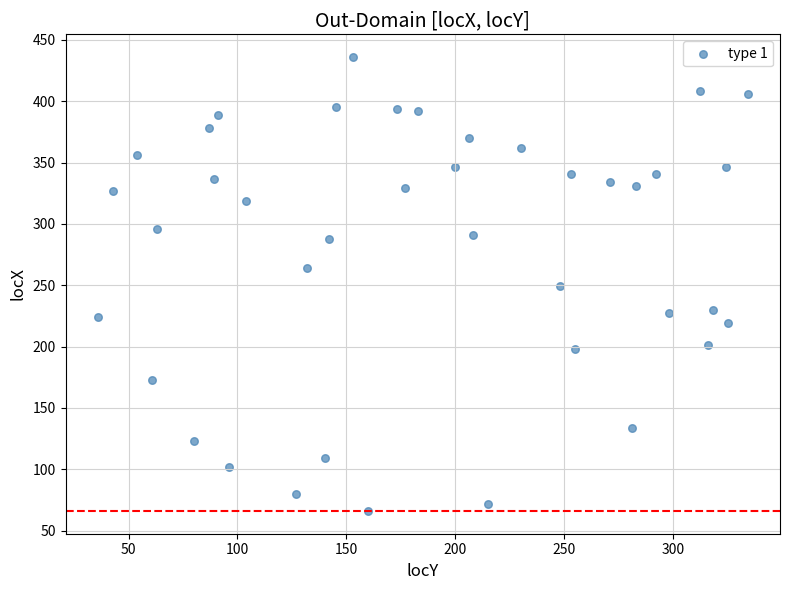

What is the range of Y values (max minus min)?

370